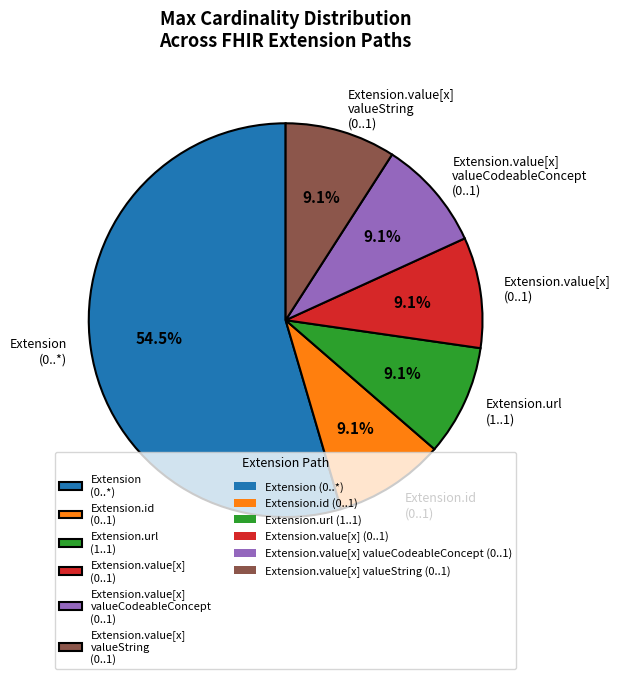

Which slice is the largest?

Extension (0..*)